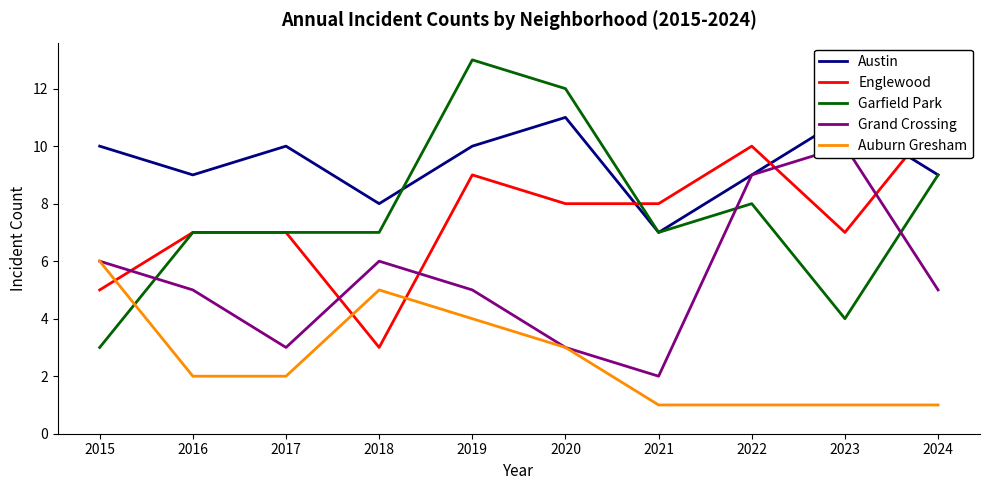

What is the maximum value shown in the chart?

13